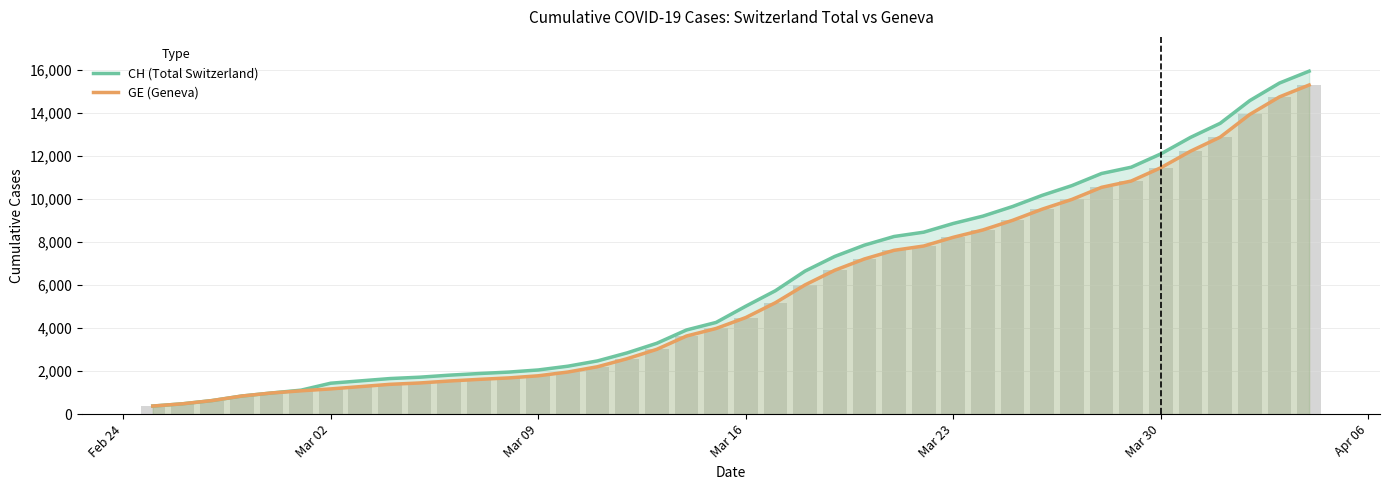

Reading left to right, extract all data points from this chart.

CH: 375	479	630	840	981	1113	1436	1544	1652	1715	1809	1885	1952	2051	2226	2472	2845	3291	3908	4259	5012	5731	6644	7323	7847	8249	8449	8855	9196	9642	10162	10613	11175	11467	12086	12852	13505	14561	15375	15926
GE: 375	479	630	840	981	1083	1171	1278	1384	1447	1538	1614	1681	1780	1955	2201	2574	3010	3627	3978	4485	5174	6002	6681	7205	7607	7807	8213	8554	9000	9520	9971	10533	10825	11444	12210	12863	13919	14733	15284